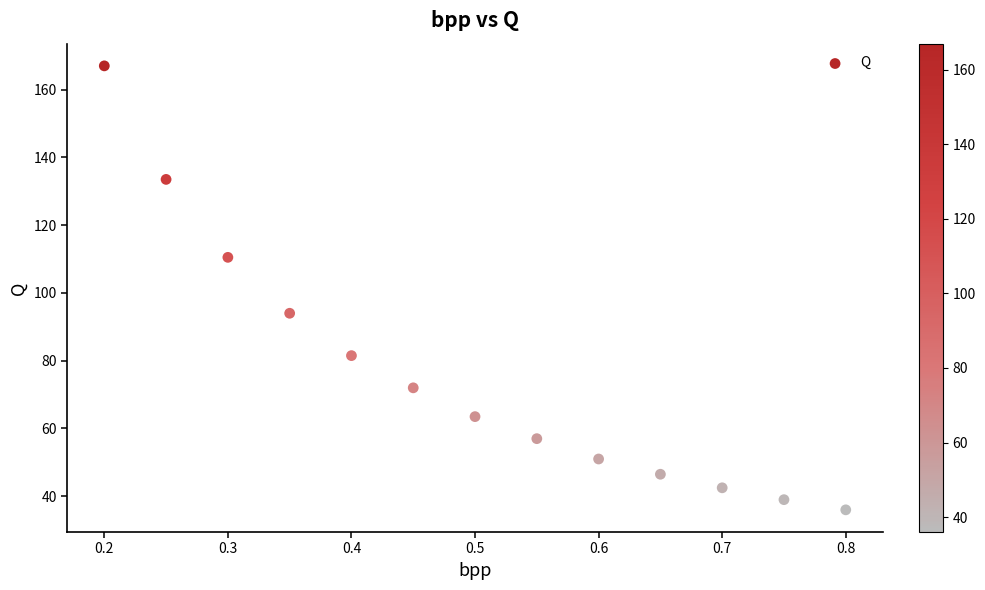

What is the range of X values (max minus min)?

0.6